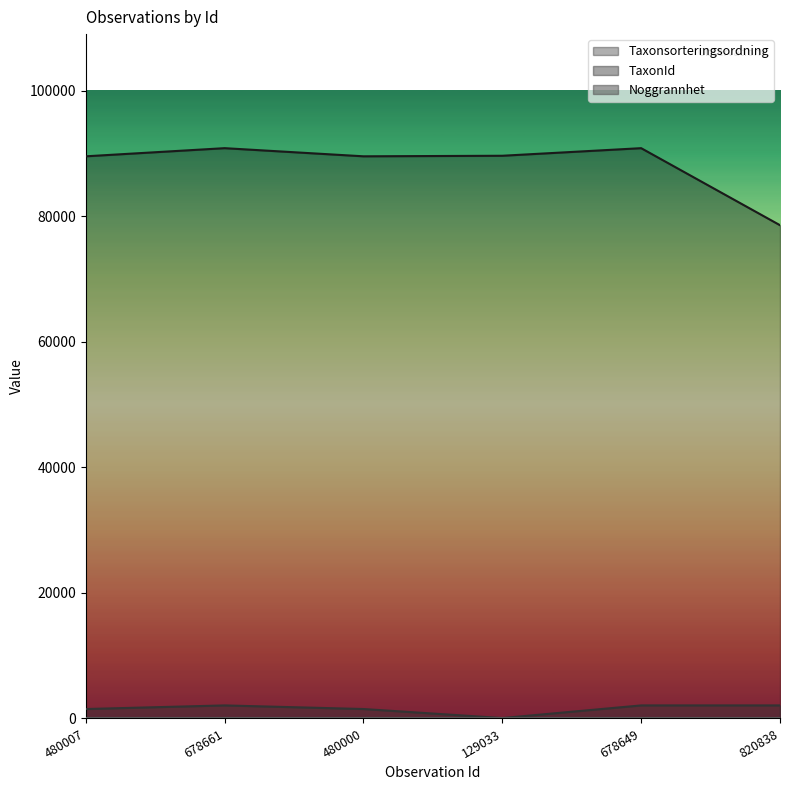

Which series has the widest spread of values?

Taxonsorteringsordning